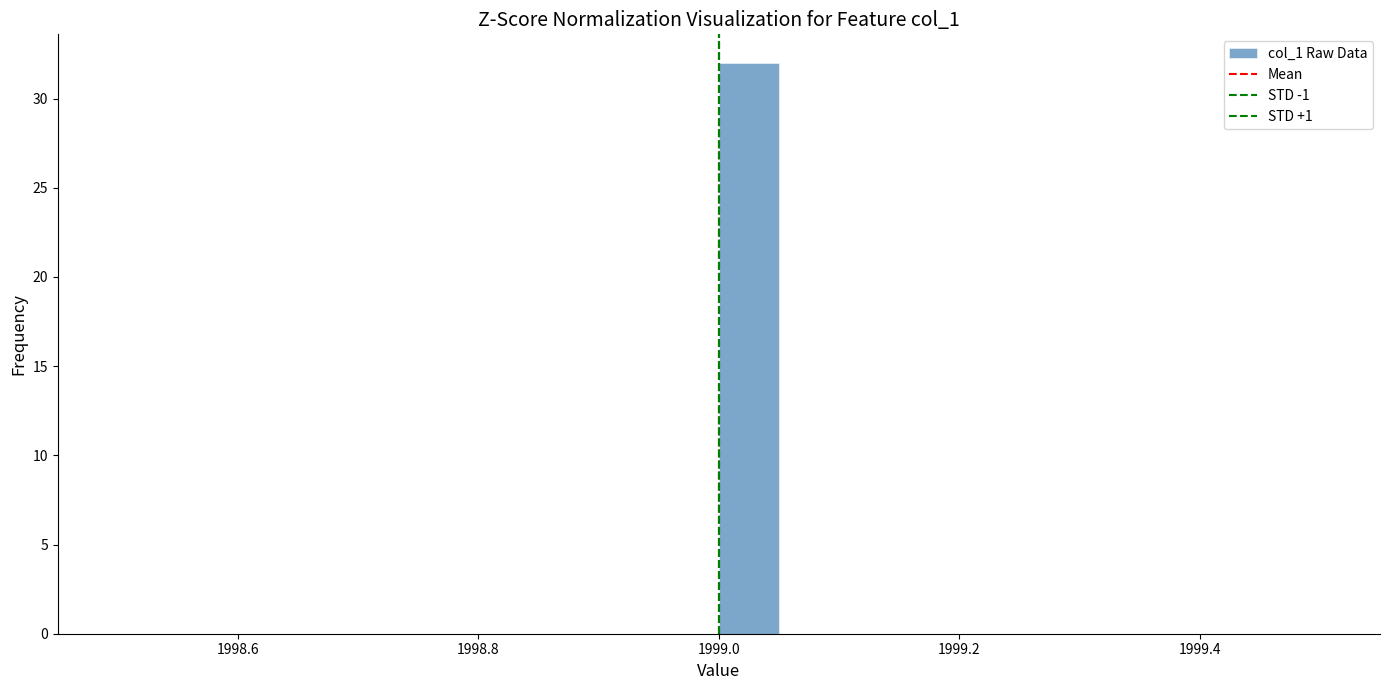

Read against the x-axis, roughly where is the centre of the tallest bar?

1999.02